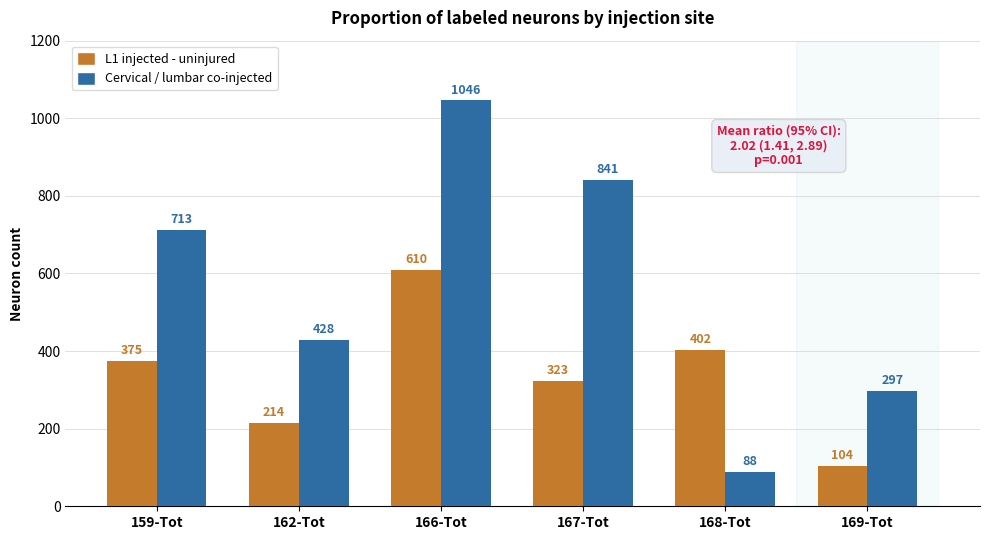

What is the difference between the second highest and minimum values in the L1 injected - uninjured series?

298